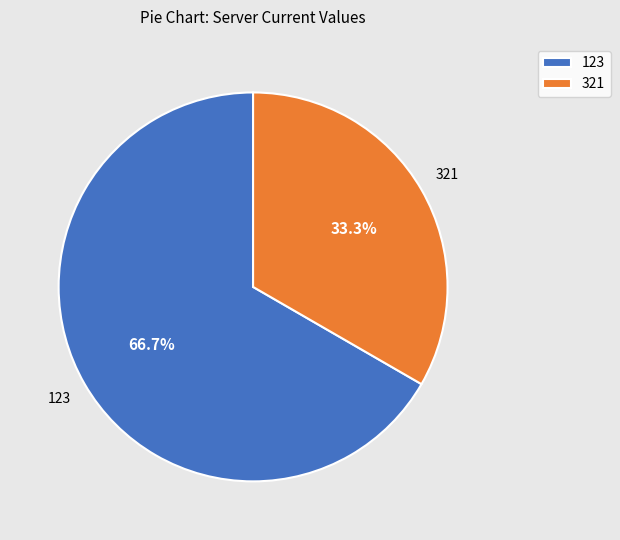

To the nearest percent, what is the difference between the largest and smallest slice percentages?

33%